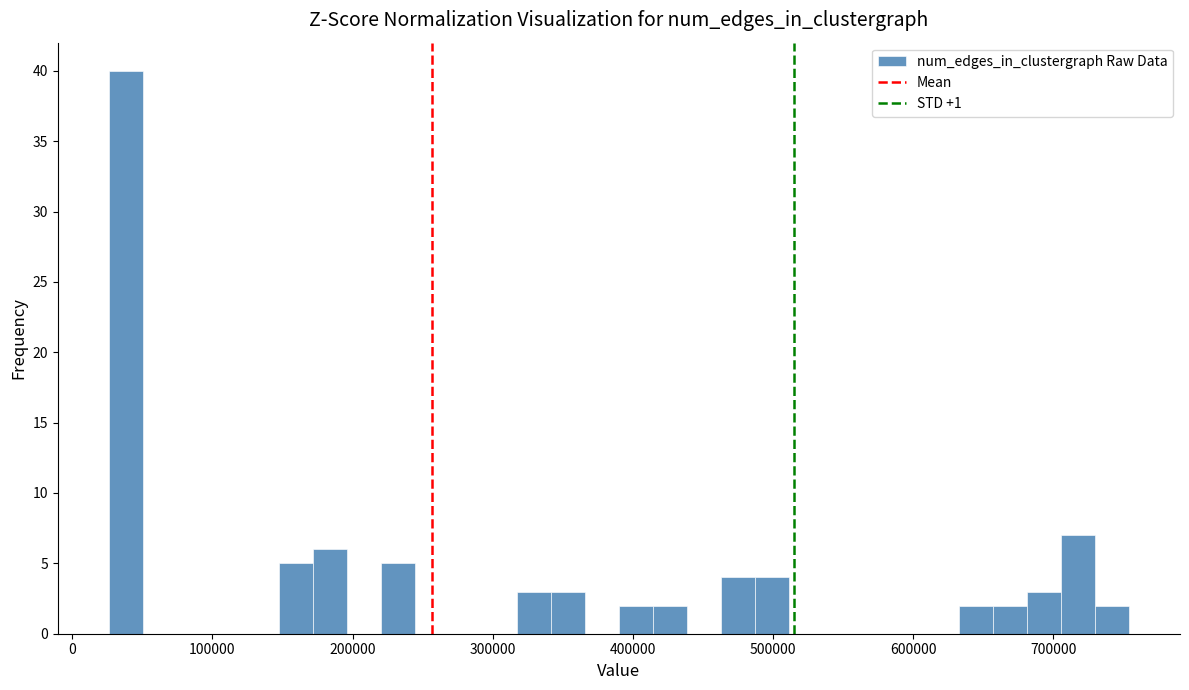

Around what value on the x-axis is the tallest bar? Give the approximate position of its centre, as read against the axis.

40000